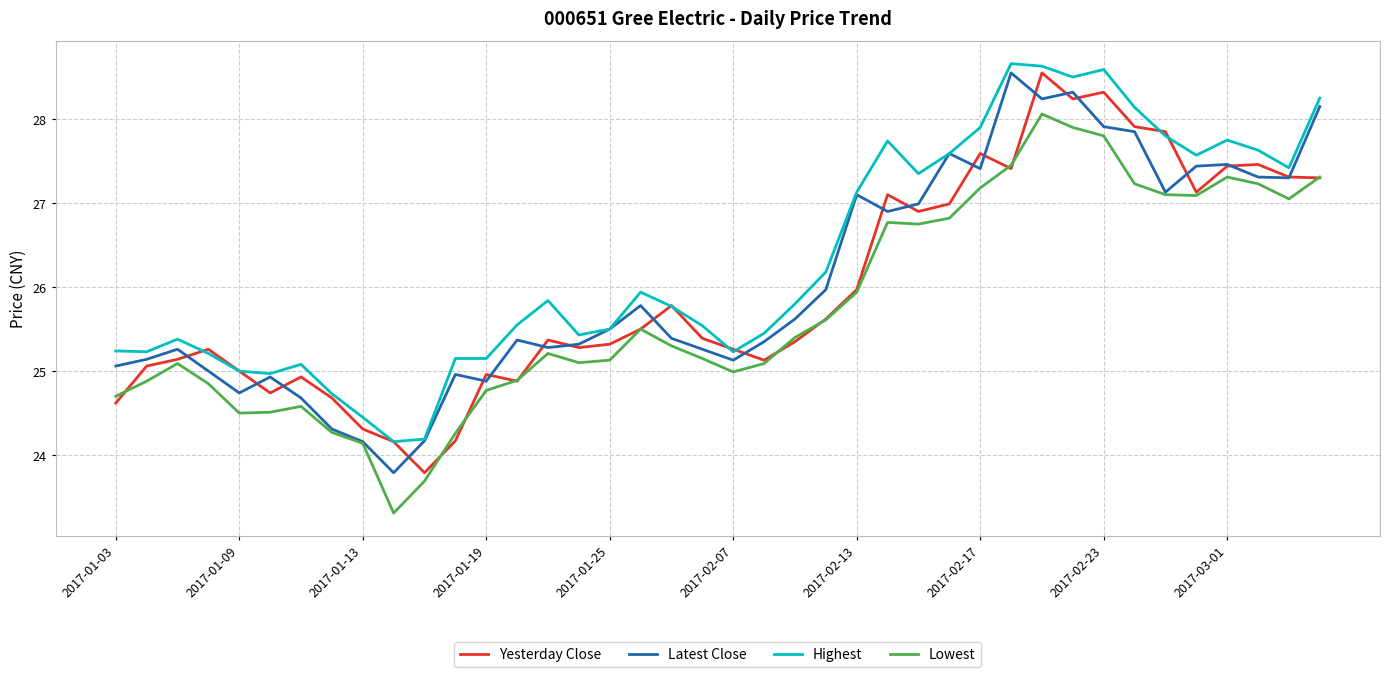

What is the lowest value of the Highest series?

24.2